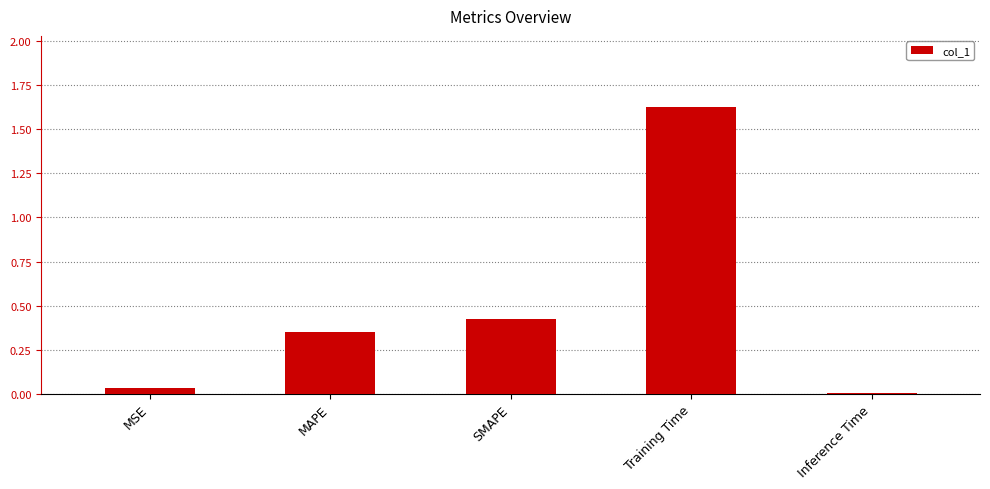

List the labels in order of value, smallest first.

Inference Time, MSE, MAPE, SMAPE, Training Time